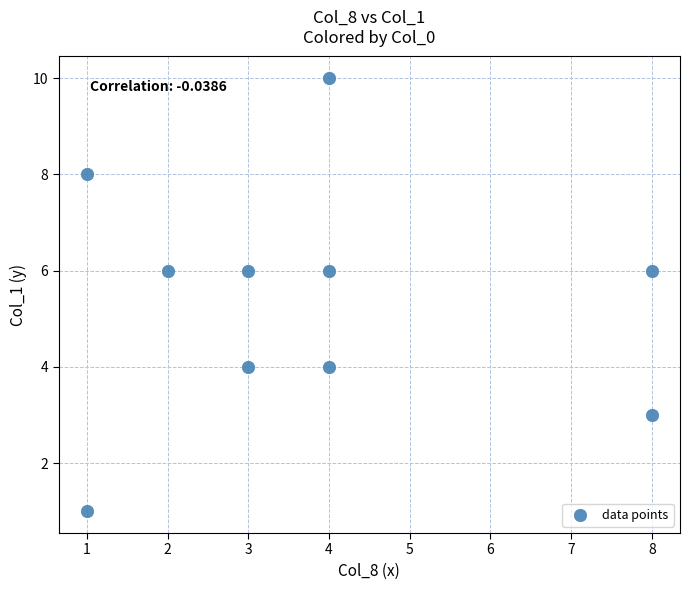

What is the average Y value?

5